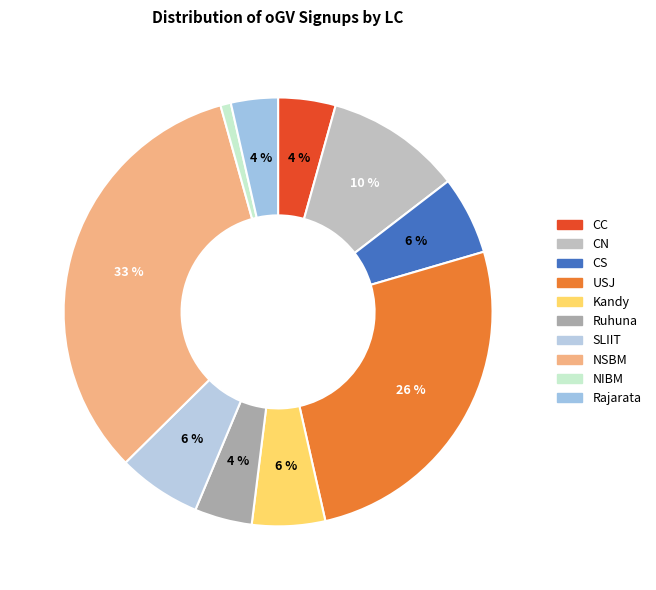

What percentage is NOT represented by NIBM?

99.2%